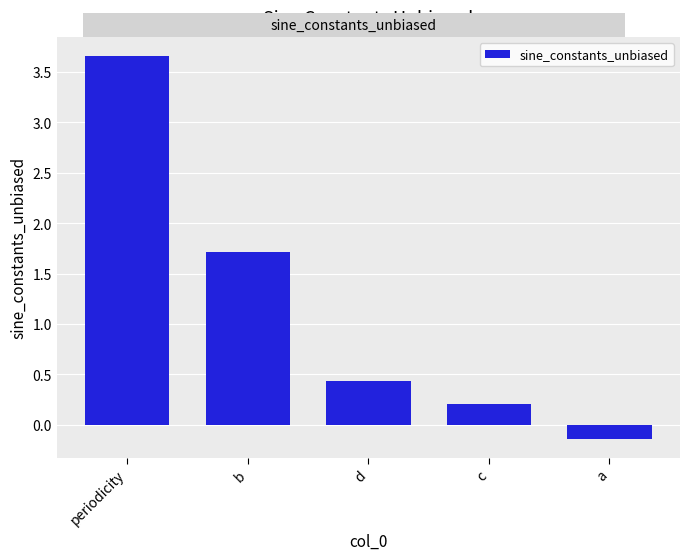

What position from the left is b?

2